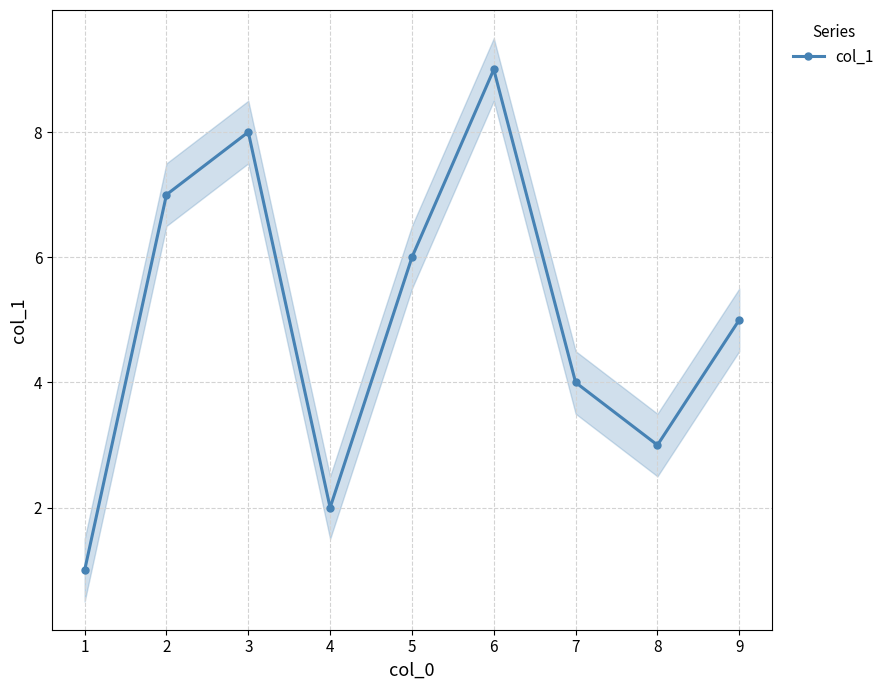

What is the value of the 8th point from the left?

3